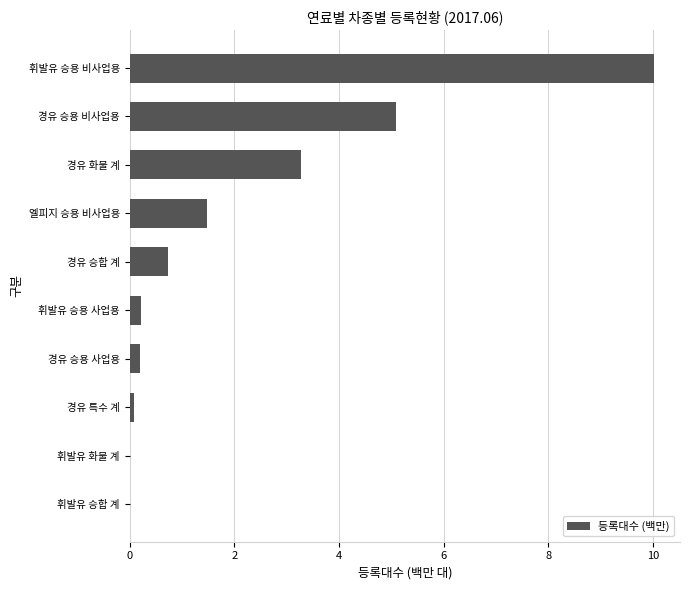

The chart shows a value of 1.2 at 경유 승합 계. True or false?

False